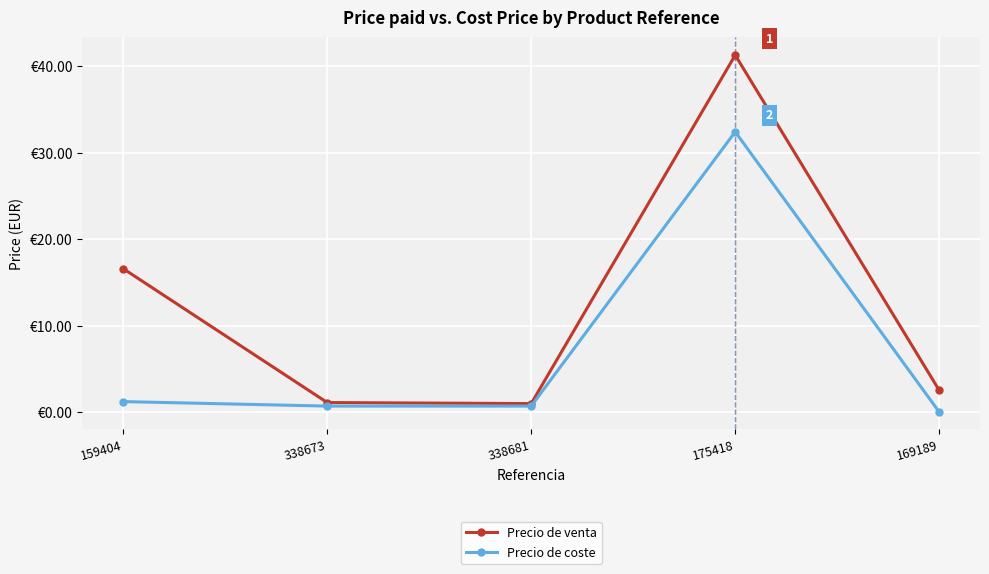

What is the total value across all series at 338673?

1.8